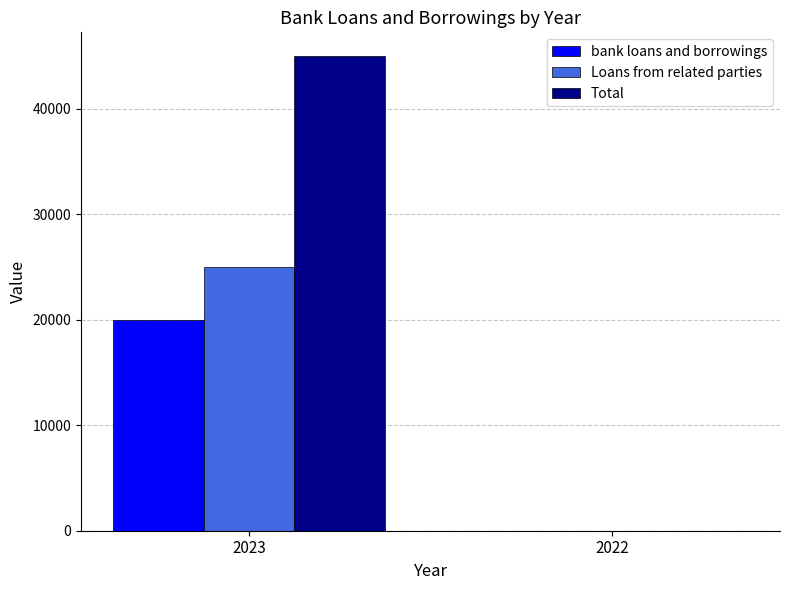

How many distinct data groups are displayed?

3